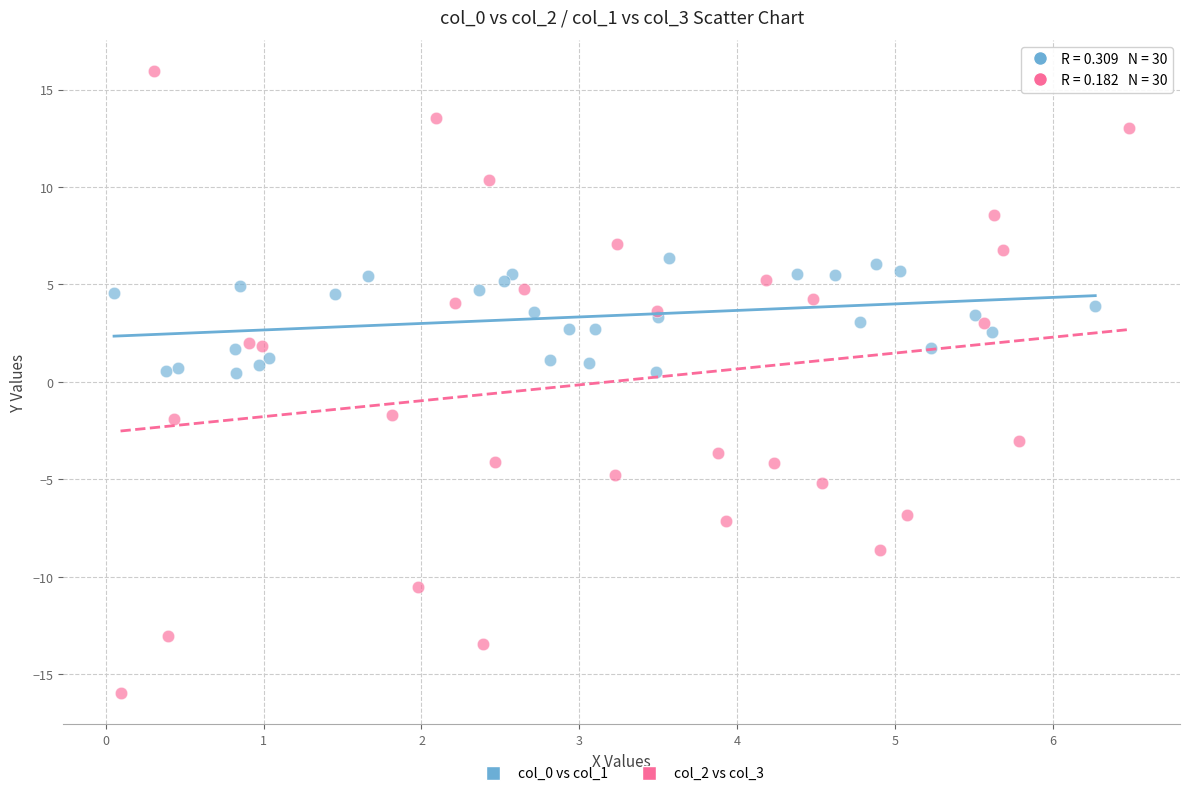

What are all the series names shown in the legend?

col_0 vs col_1, col_2 vs col_3